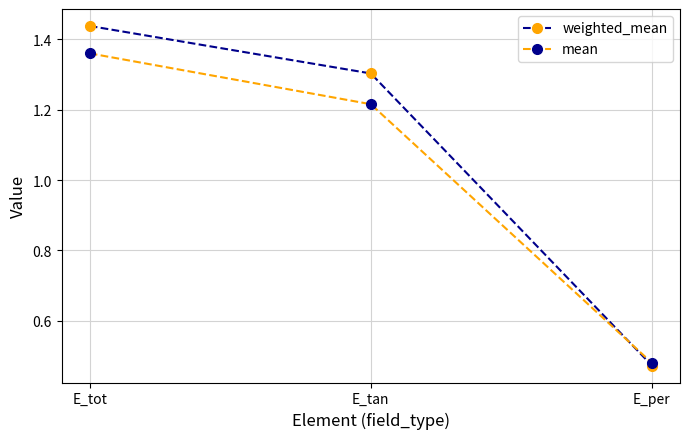

What is the sum of all mean values?

3.1